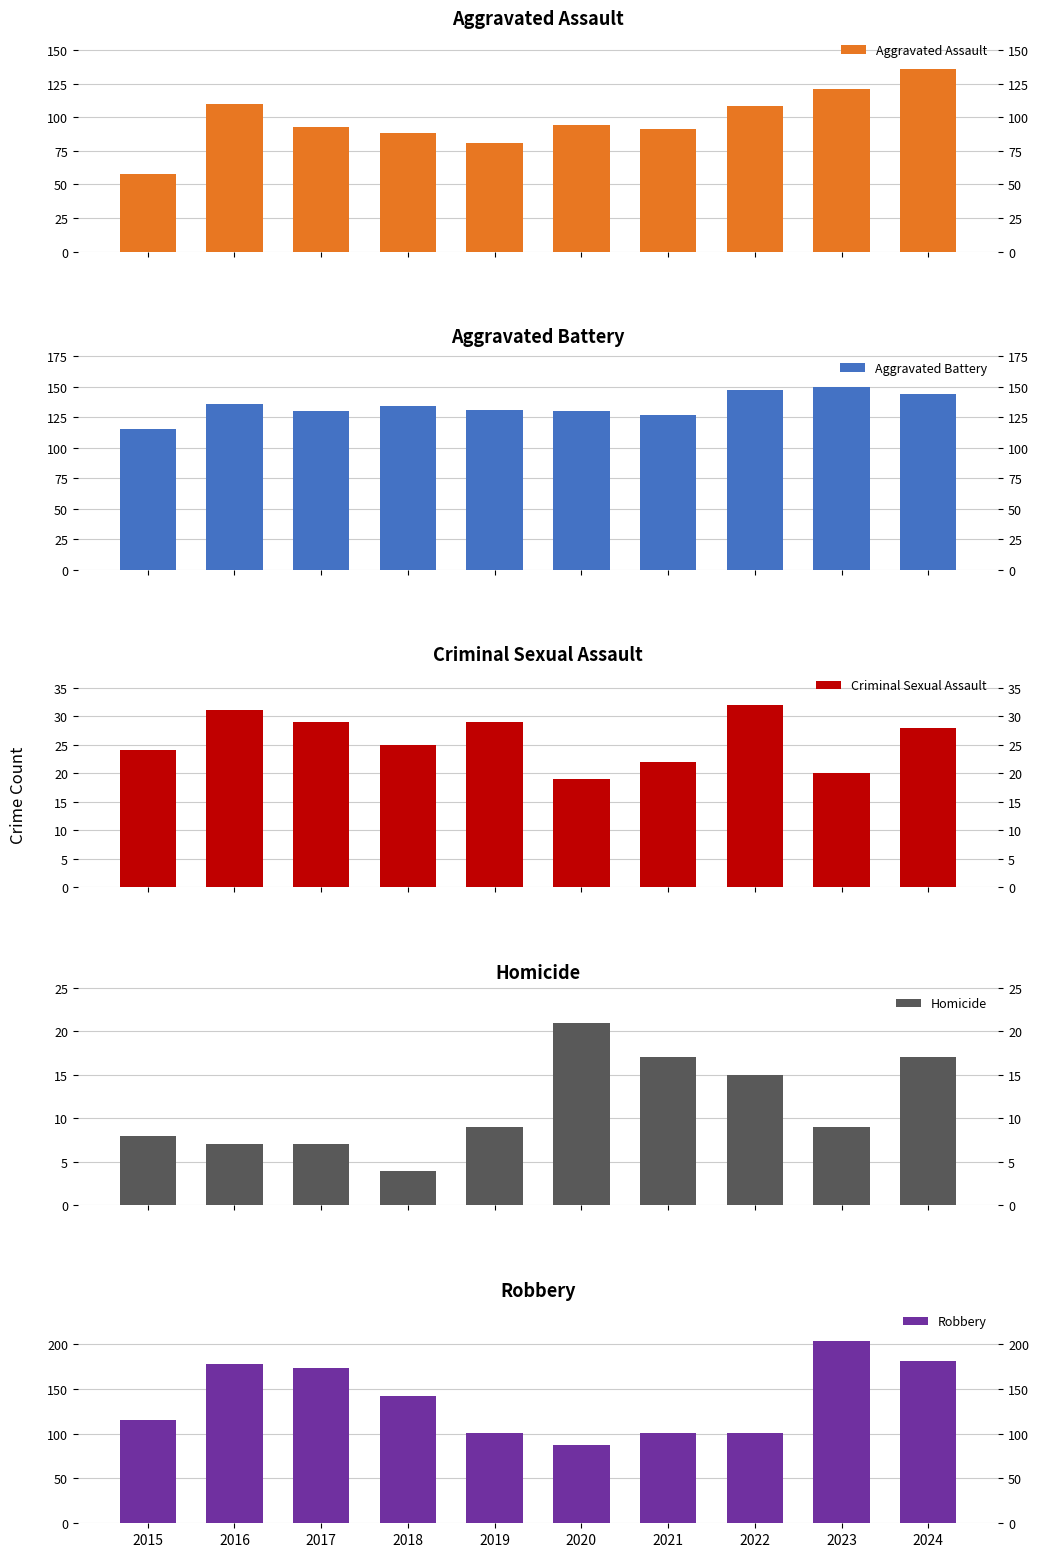

How many values in the Robbery series are below 142?

5